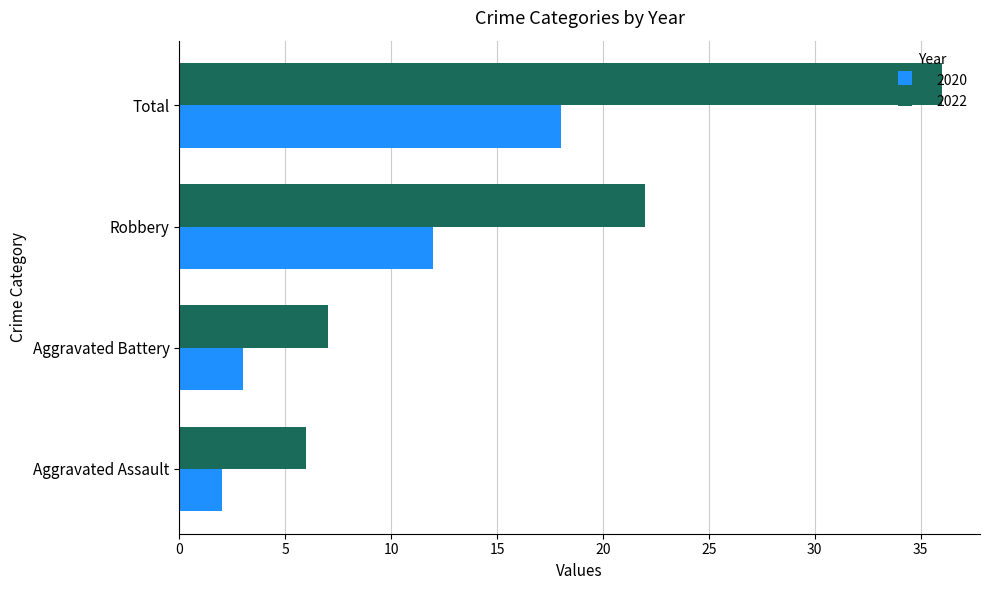

Where is 2022 nearest to the value 21?

Robbery